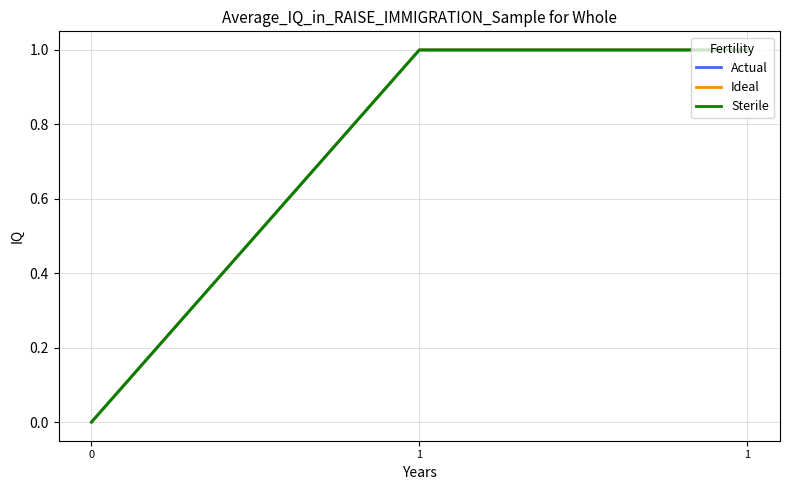

What is the average value of the Ideal series?

1